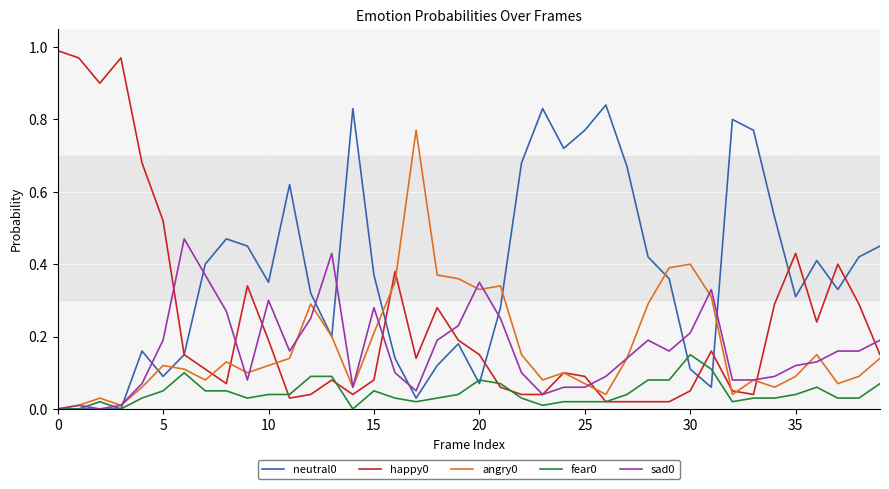

At how many categories does at least one series exceed 0?

40